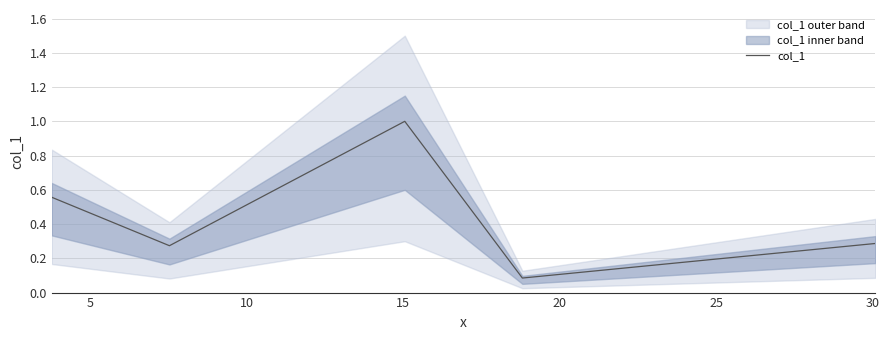

What is the value of the 2nd point from the left?

0.3